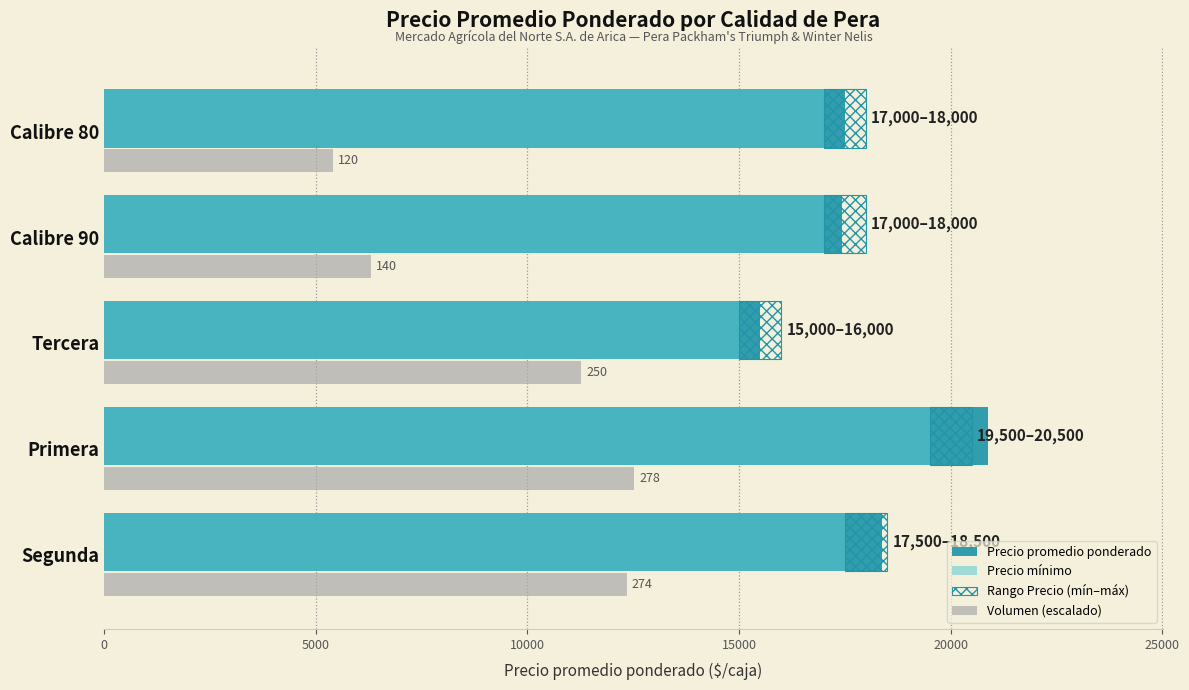

How many series are shown in this chart?

4